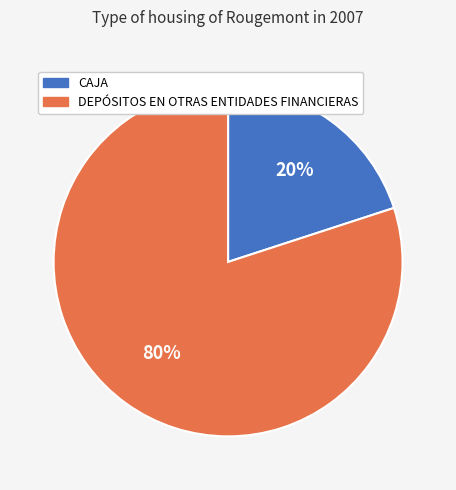

True or false: CAJA accounts for 33% of the total.

False